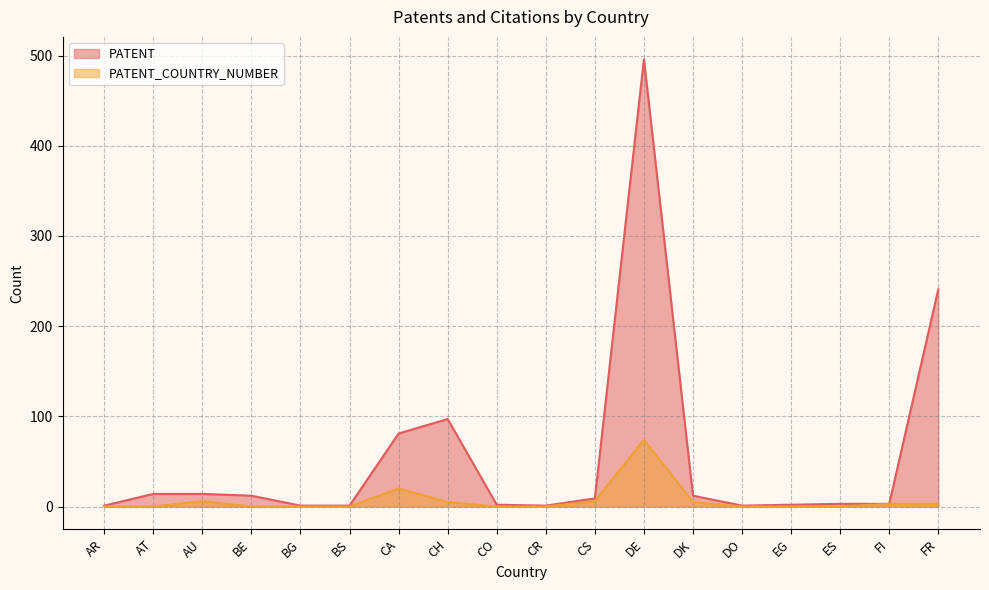

At how many categories does at least one series exceed 354?

1